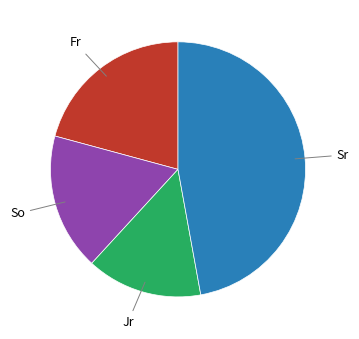

Count the number of slices in the pie.

4